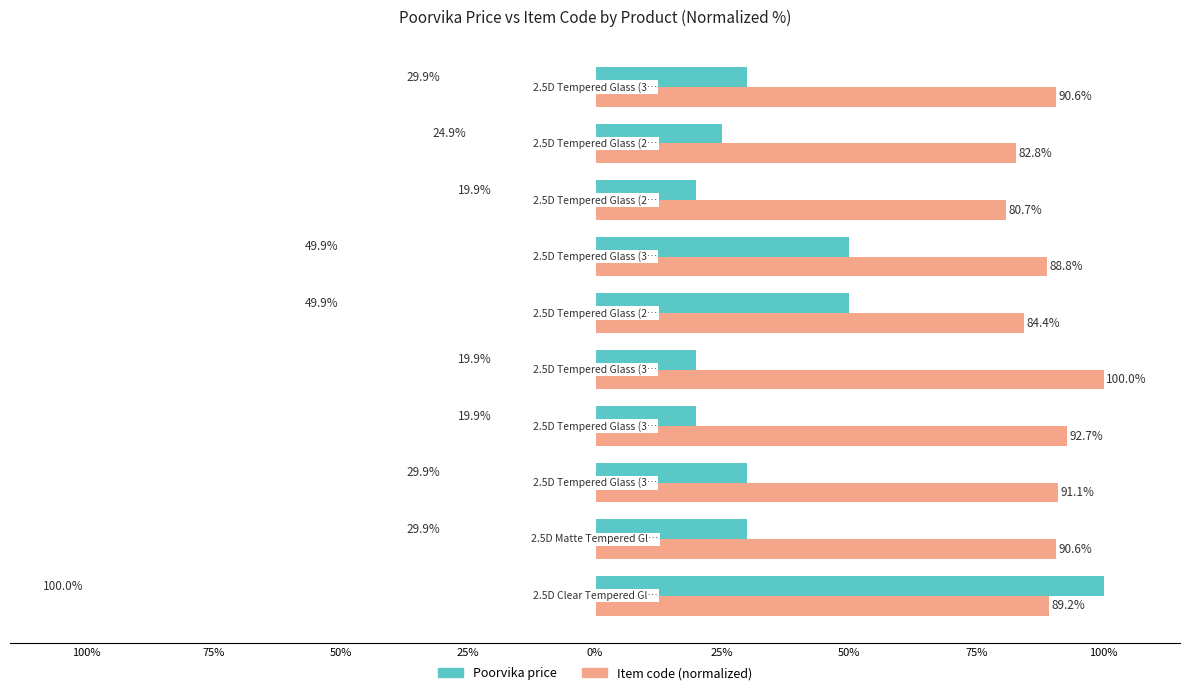

What is the difference between the maximum and minimum values in the Poorvika price series?

80.1